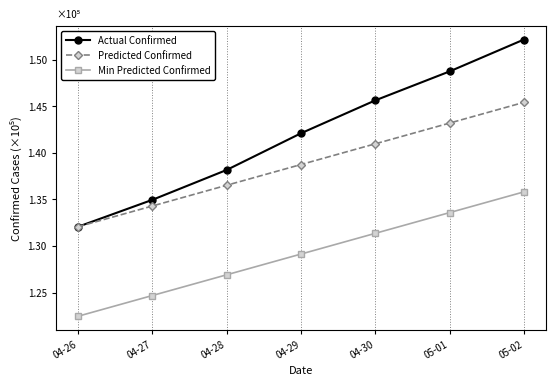

What is the sum of the Min Predicted Confirmed values at 04-29 and 05-01?

262725